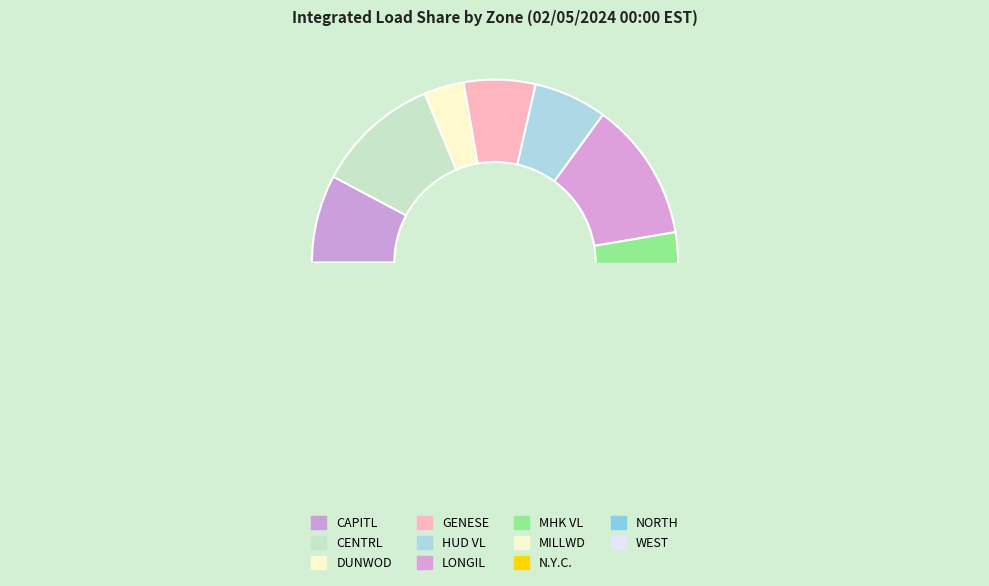

Does LONGIL account for over 50% of the chart?

No